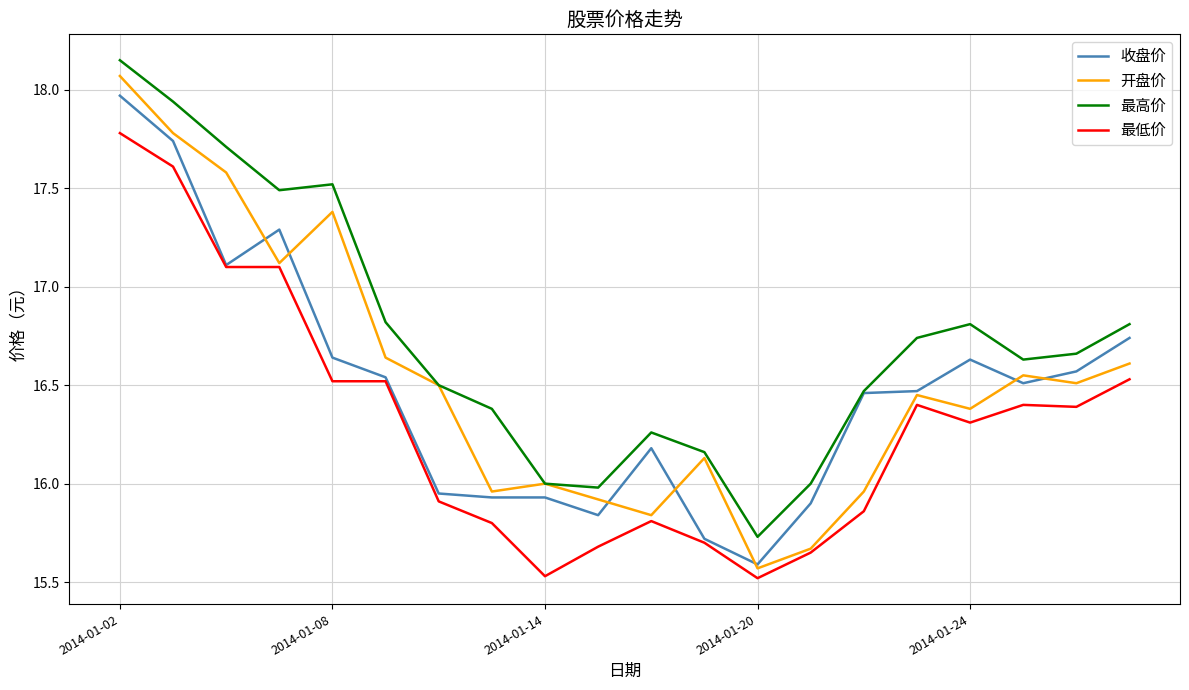

Which series has the largest range (max minus min)?

开盘价